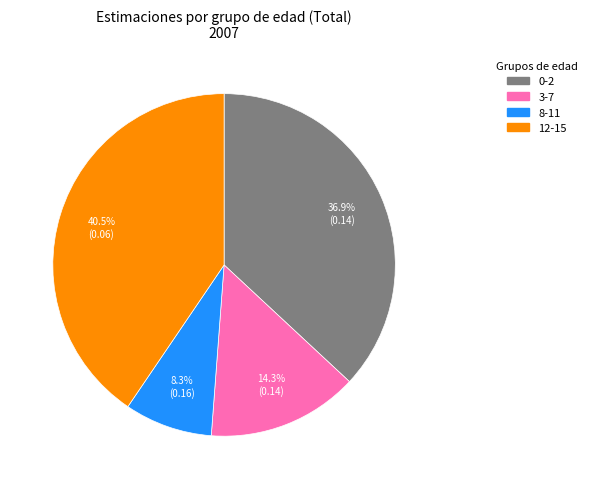

Count the number of slices in the pie.

4